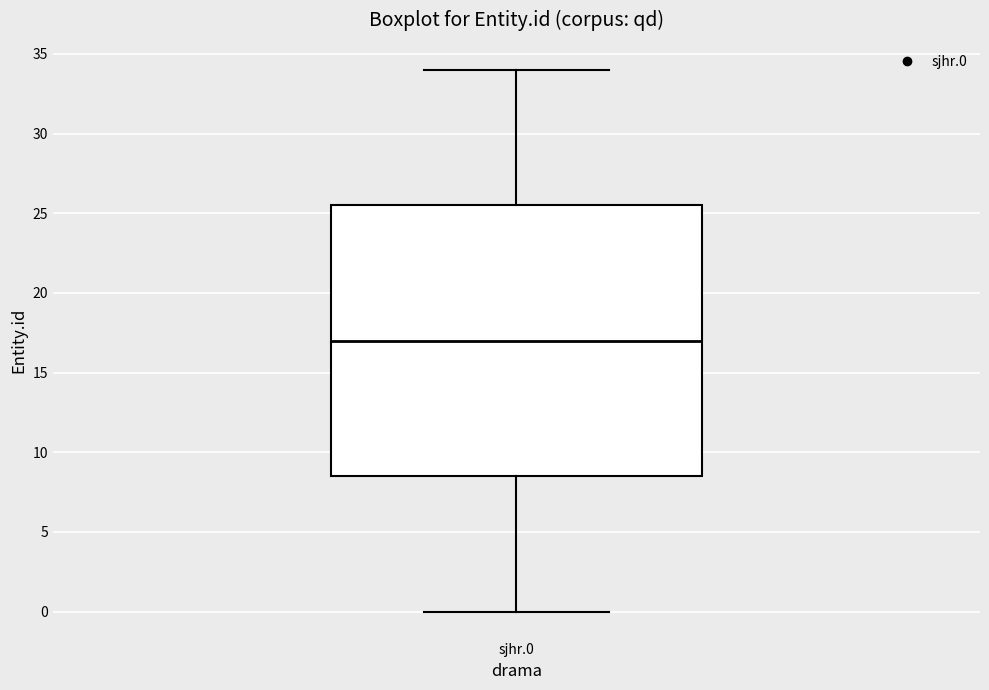

Read this box plot against the y-axis: the position of the median line, the range covered by the box, and the ends of both whiskers. The values are not printed on the chart, so give them approximately, as read against the axis.

median 17.0, box 8.5 to 25.5, whiskers 0.0 to 34.0